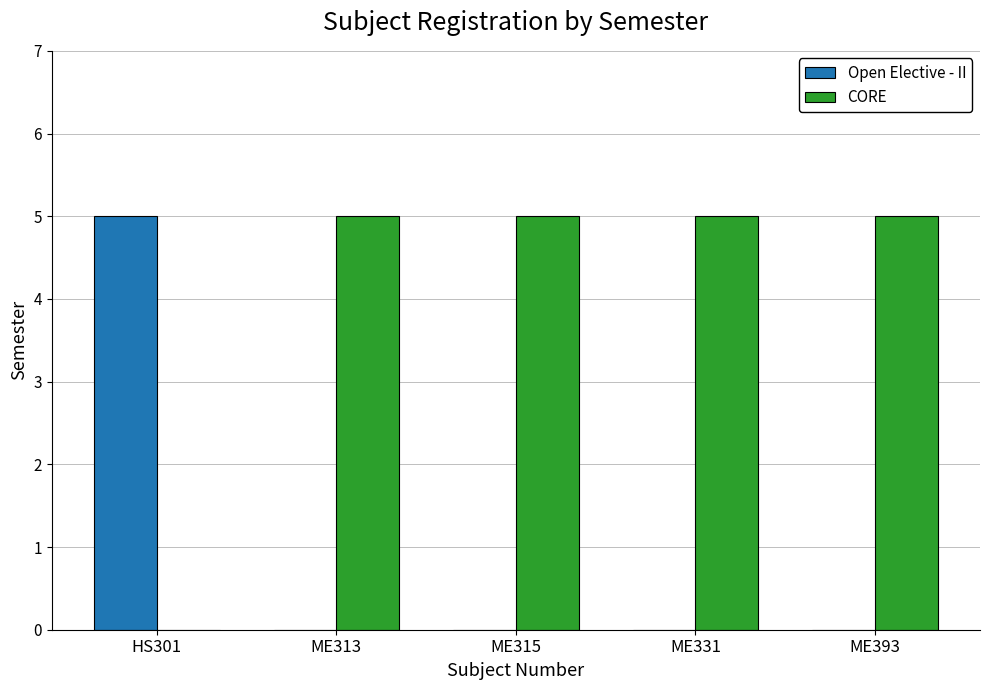

Which series has the largest total across all categories?

CORE